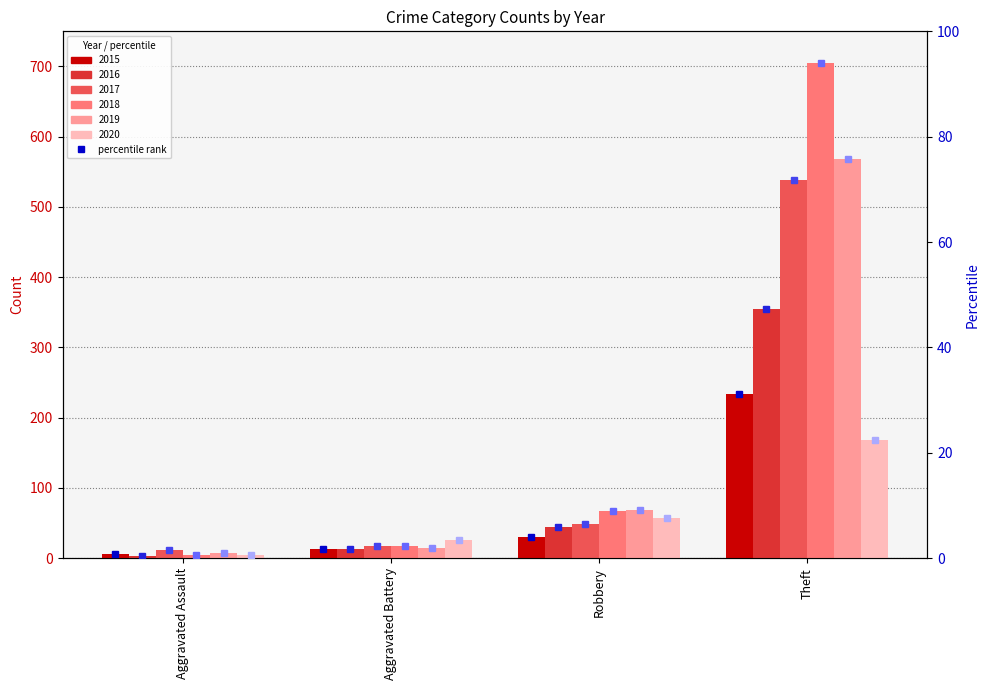

At which label does 2017 pct reach its peak?

Theft